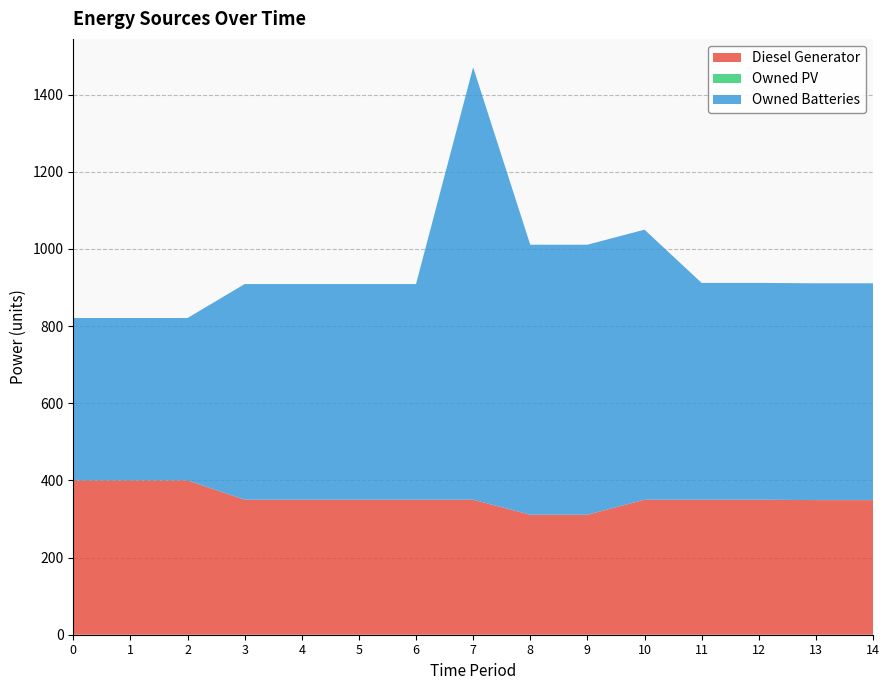

Reading left to right, what are all the values shown in this chart?

Diesel Generator: 0=400	1=400	2=400	3=350	4=350	5=350	6=350	7=350	8=311	9=311	10=350	11=350	12=350	13=349	14=349
Owned PV: 0=0	1=0	2=0	3=0	4=0	5=0	6=0	7=0	8=0	9=0	10=0	11=0	12=0	13=0	14=0
Owned Batteries: 0=421	1=421	2=421	3=559	4=559	5=559	6=559	7=1121	8=700	9=700	10=700	11=562	12=562	13=562	14=562